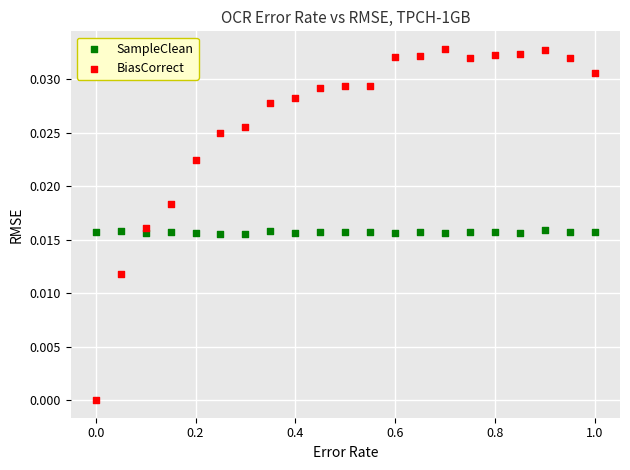

Which series reaches the minimum Y coordinate?

BiasCorrect